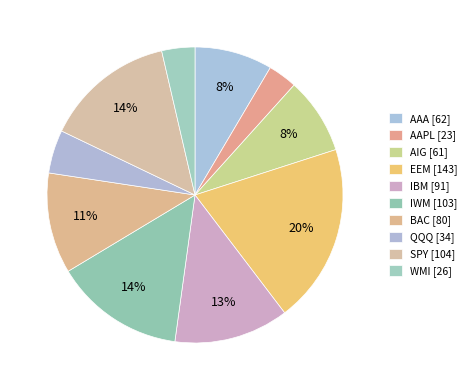

What is the change in value from AAA to EEM?

+81.2